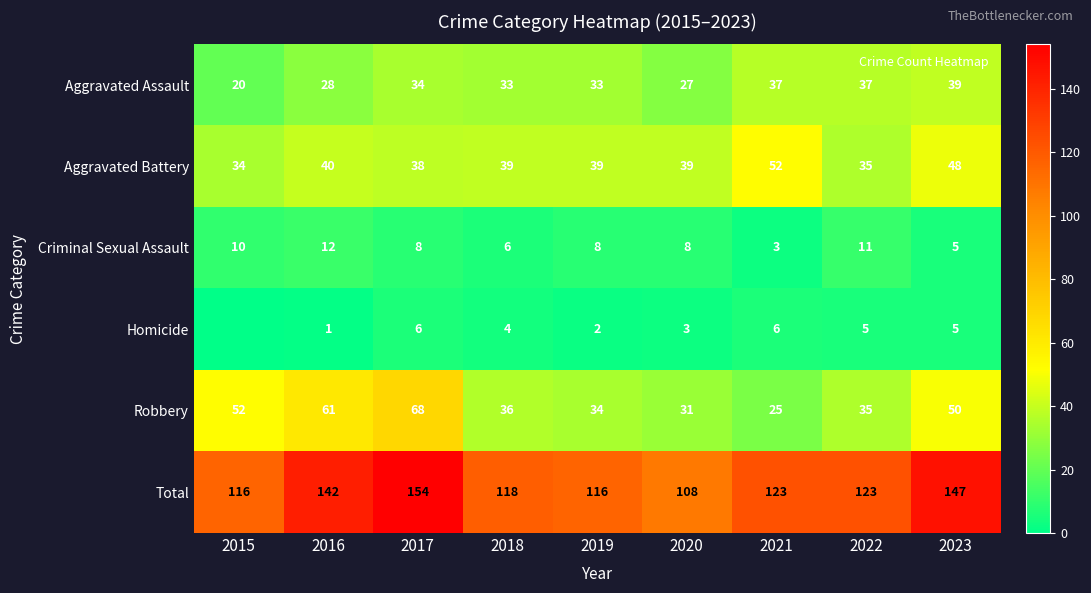

What is the maximum value for Aggravated Assault?

39